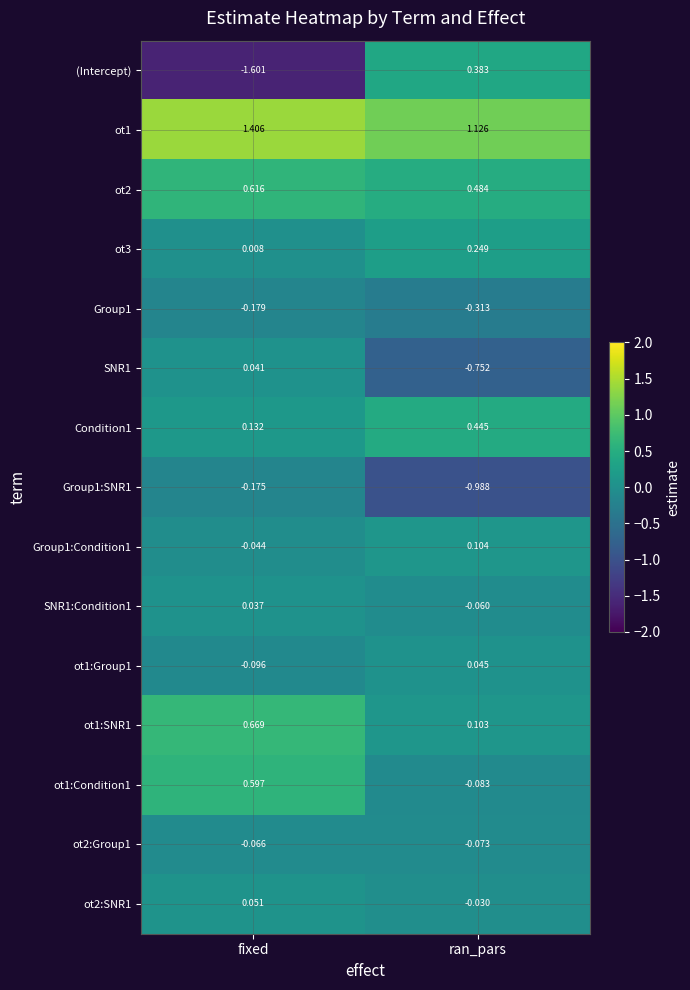

At which label is SNR1:Condition1 closest to 0?

fixed